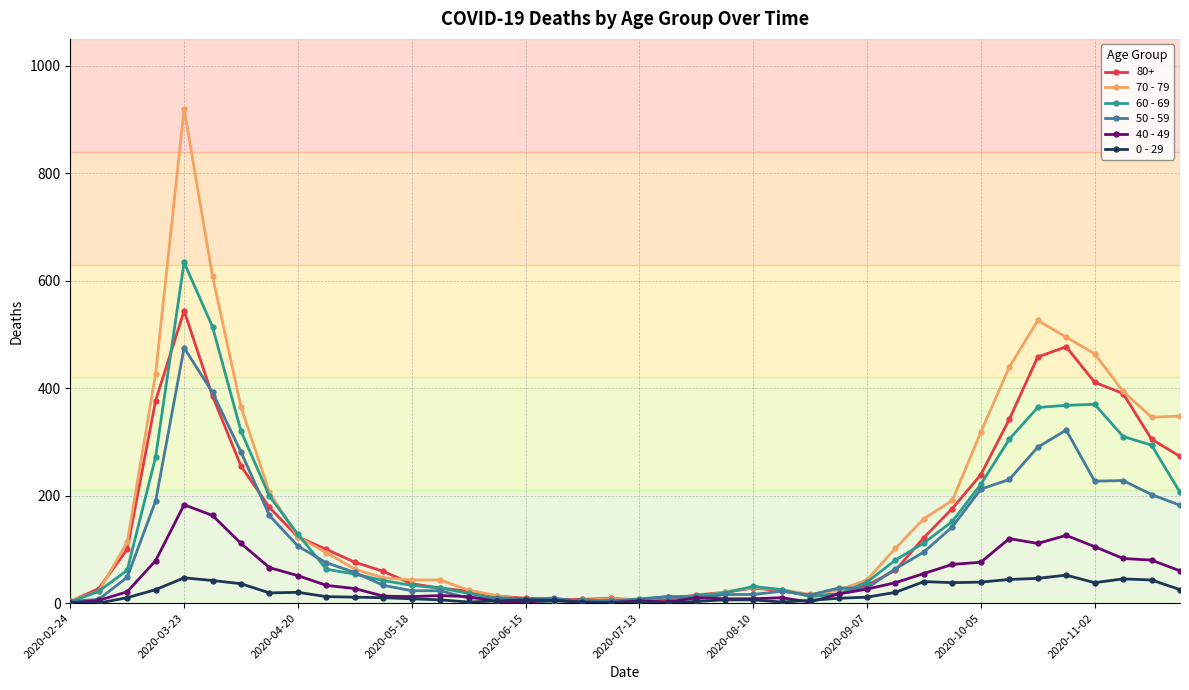

True or false: 40 - 49 has more than 1 points higher than both neighbors.

True